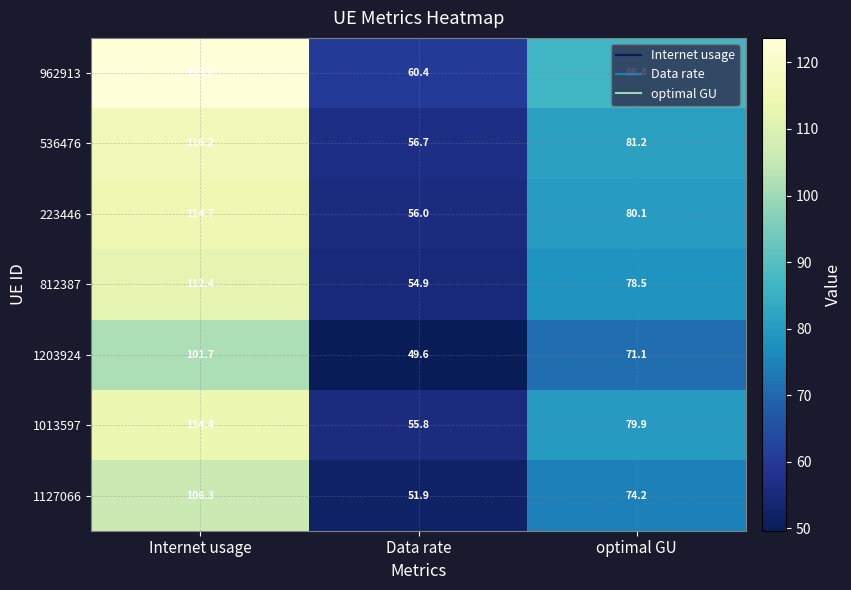

What is the minimum value shown in the chart?

49.6